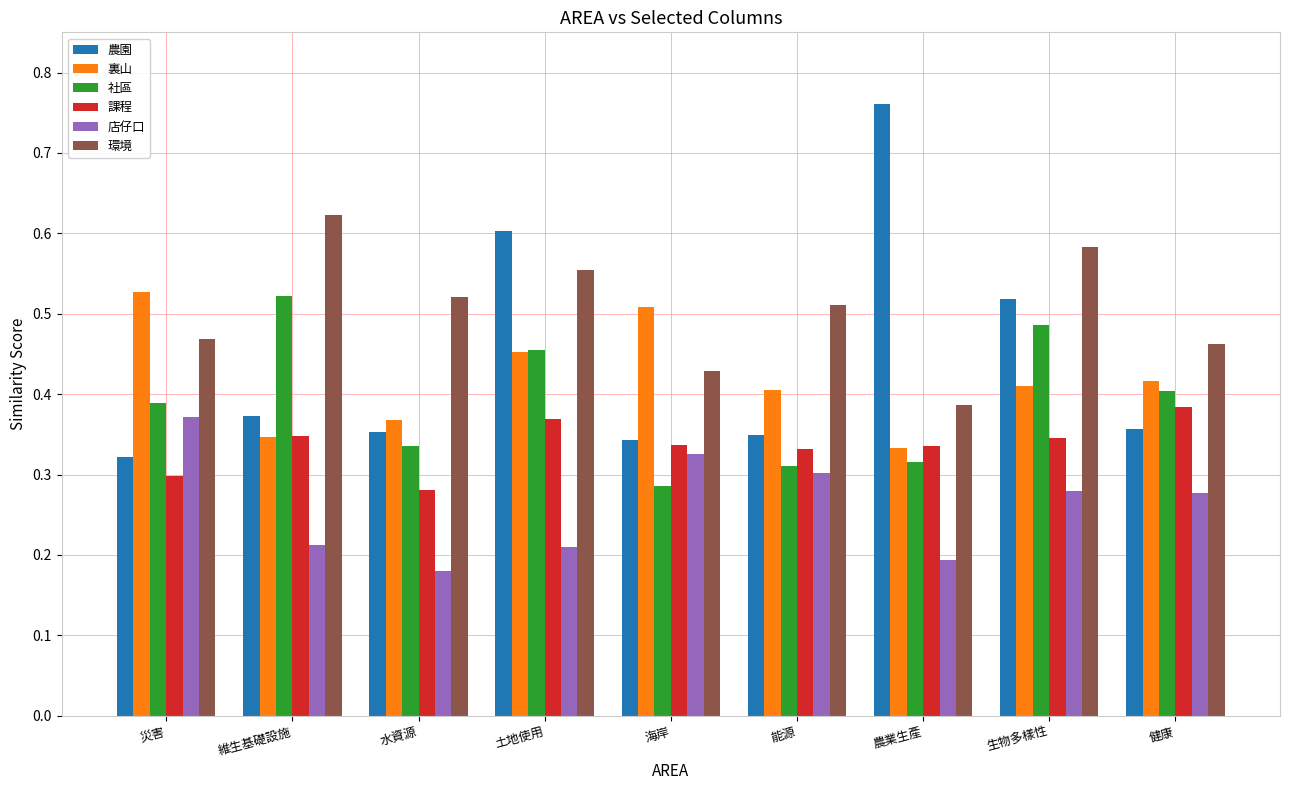

What is the total value across all series at 生物多樣性?

2.6